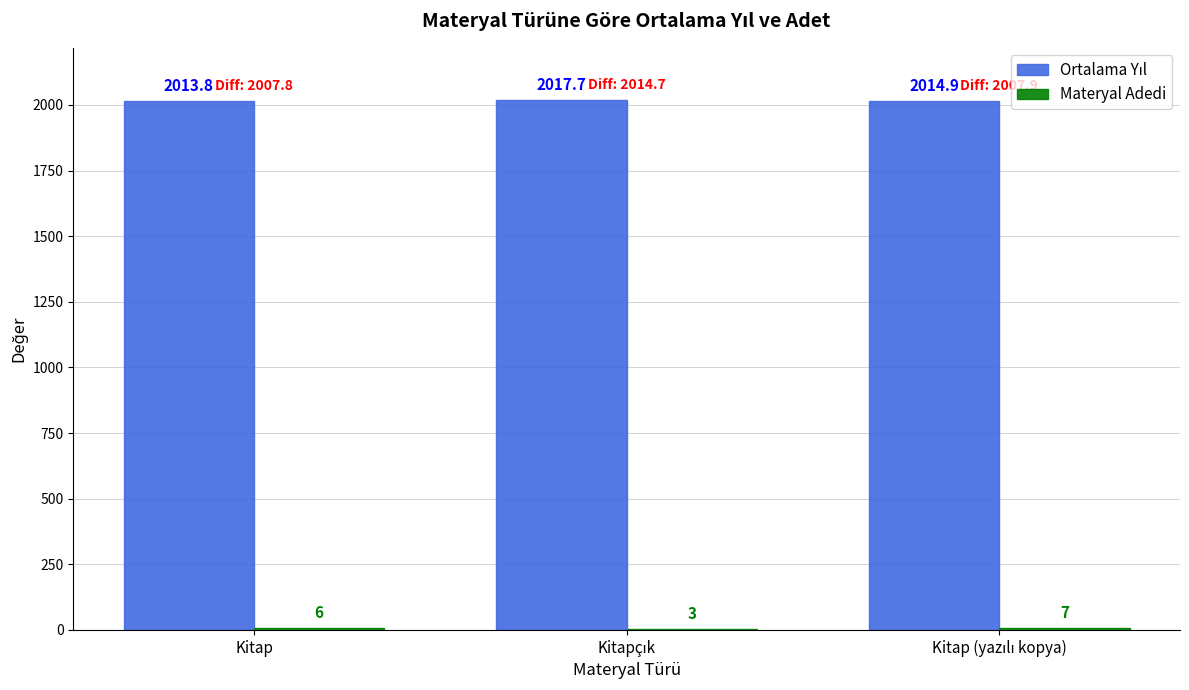

What is the maximum value shown in the chart?

2017.7